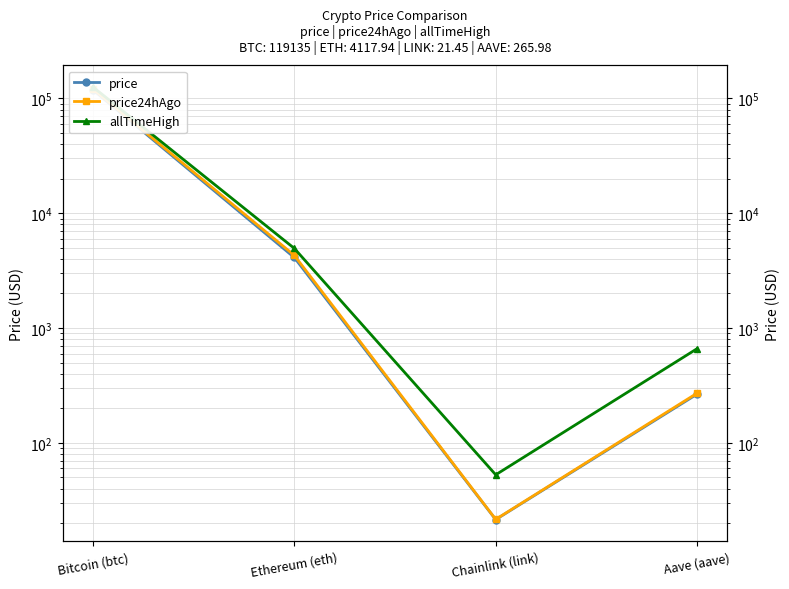

Is this an area chart (filled region under the line)?

No